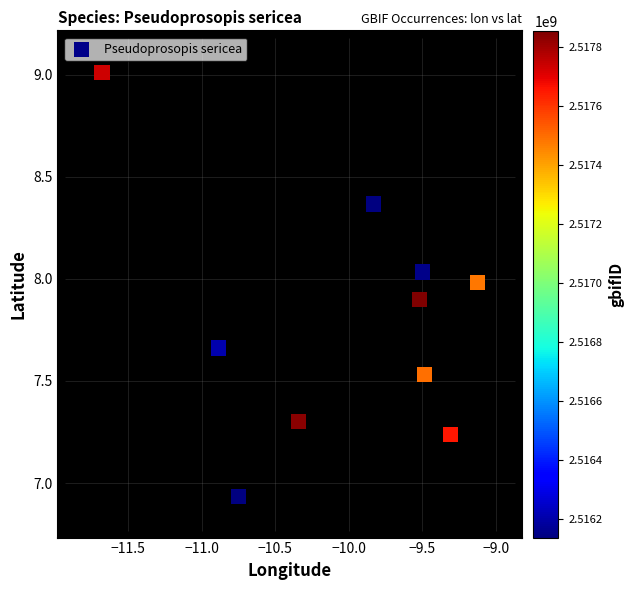

What is the range of X values (max minus min)?

2.6